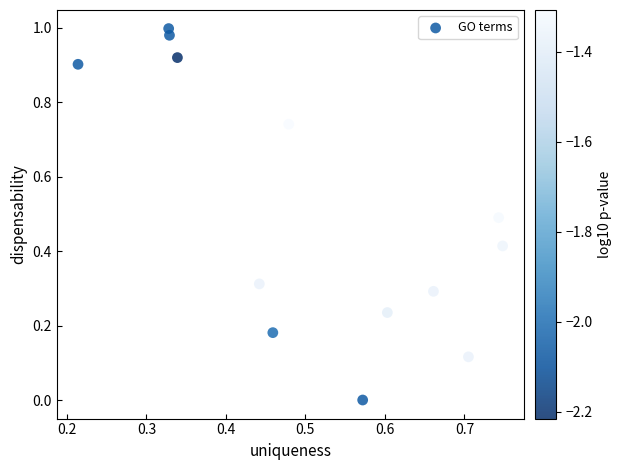

What is the range of X values (max minus min)?

0.5